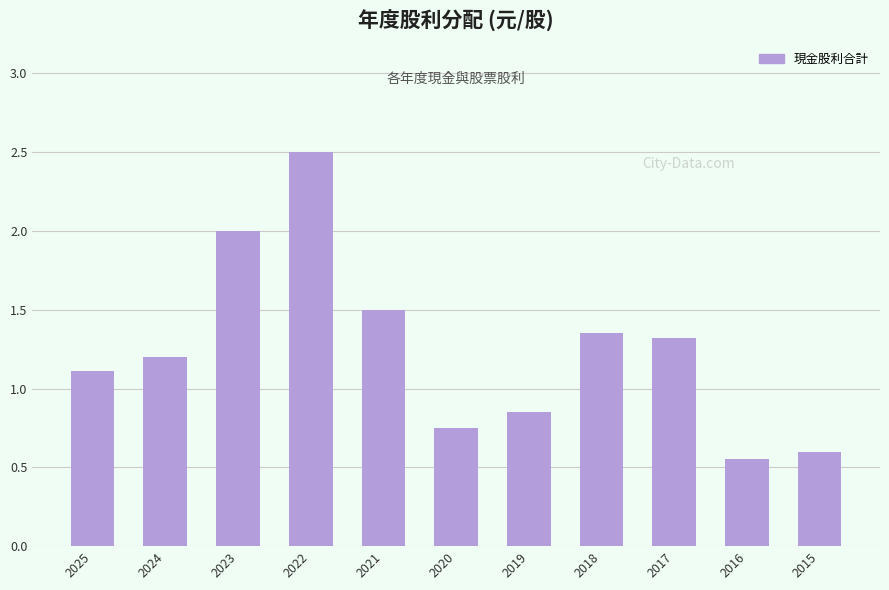

Which category has the highest value across all series?

2022